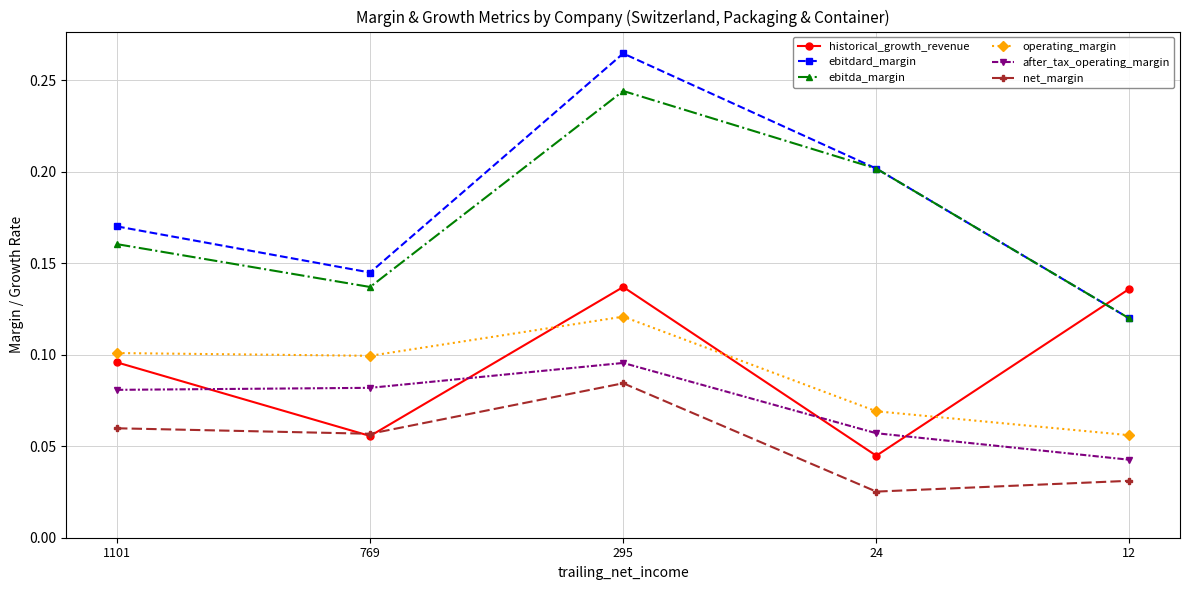

Does the chart display data point markers on the line(s)?

Yes